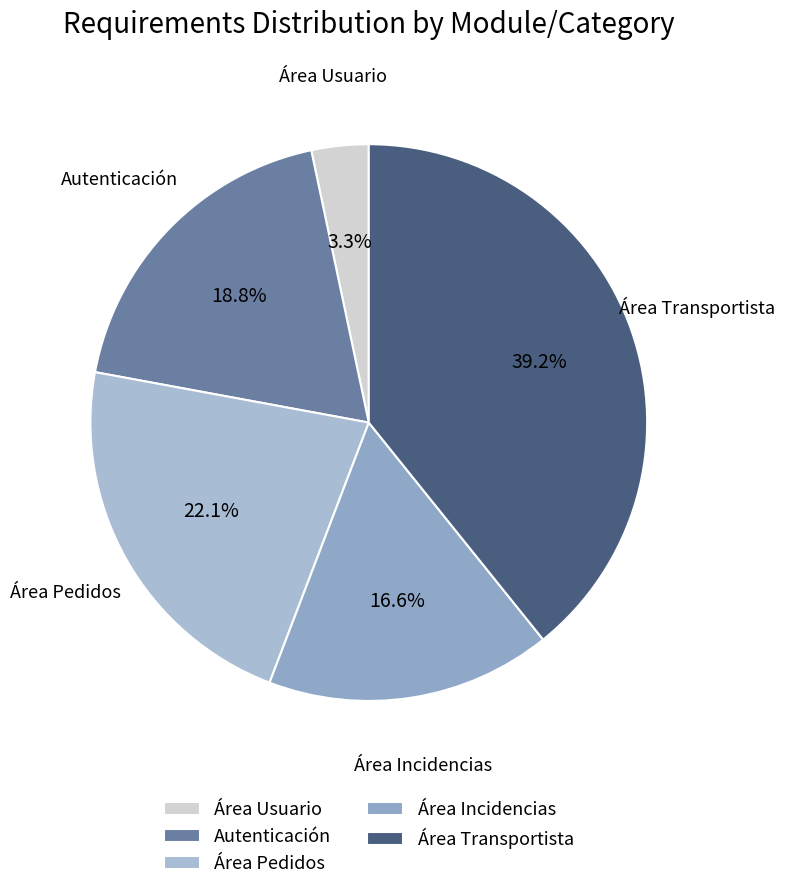

Approximately how many times larger is the value at Área Incidencias compared to Área Transportista?

0.4